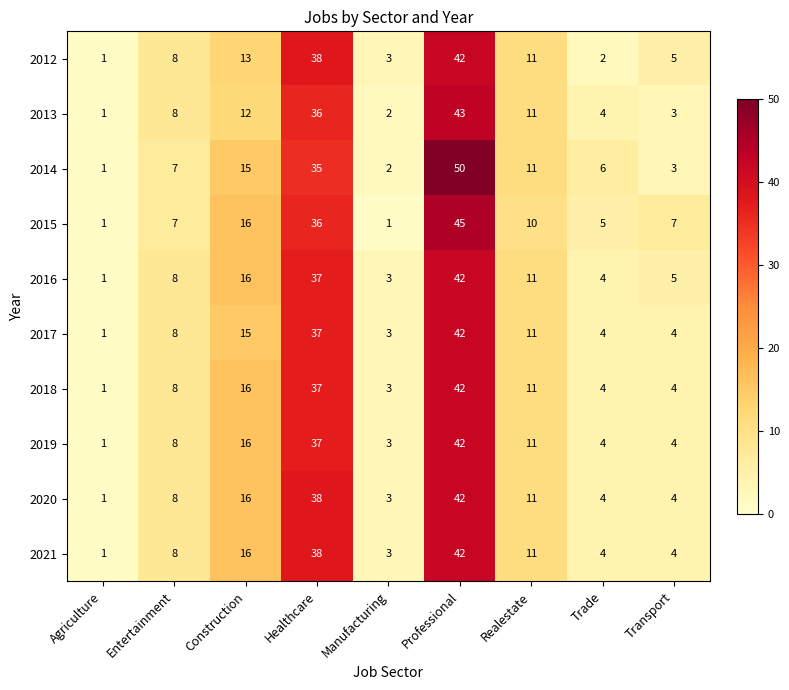

Which series has the widest spread of values?

2014